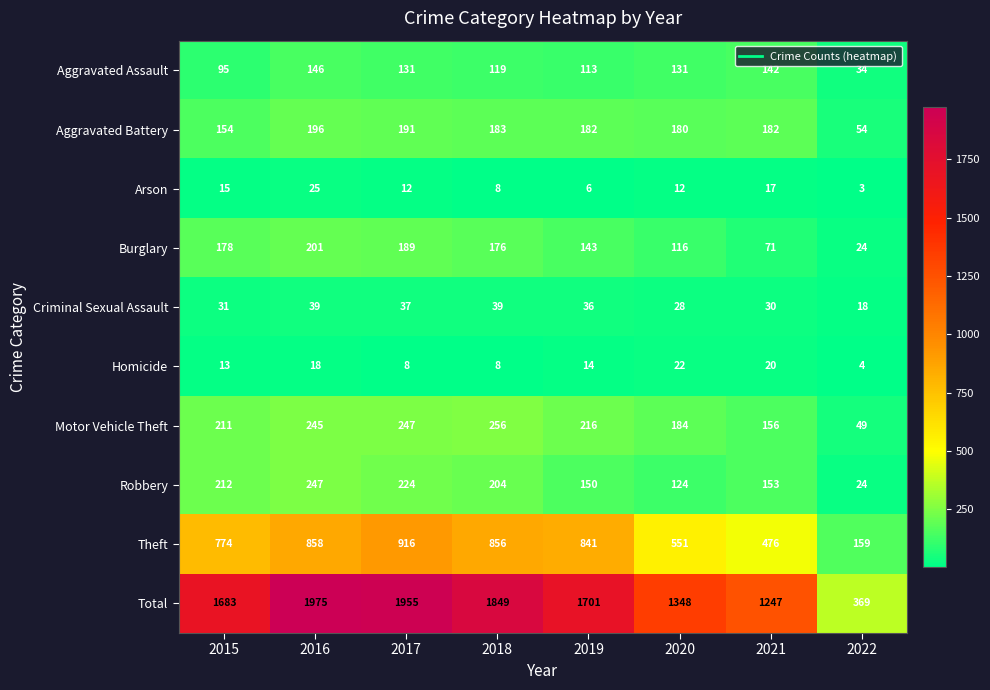

What is the minimum value for Aggravated Battery?

54